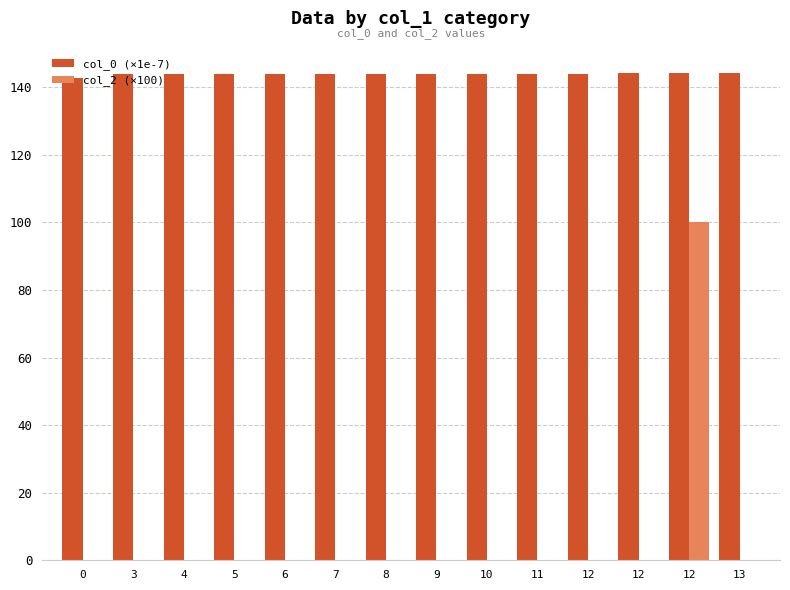

List the series in order of their overall mean, highest first.

col_0 (×1e-7), col_2 (×100)